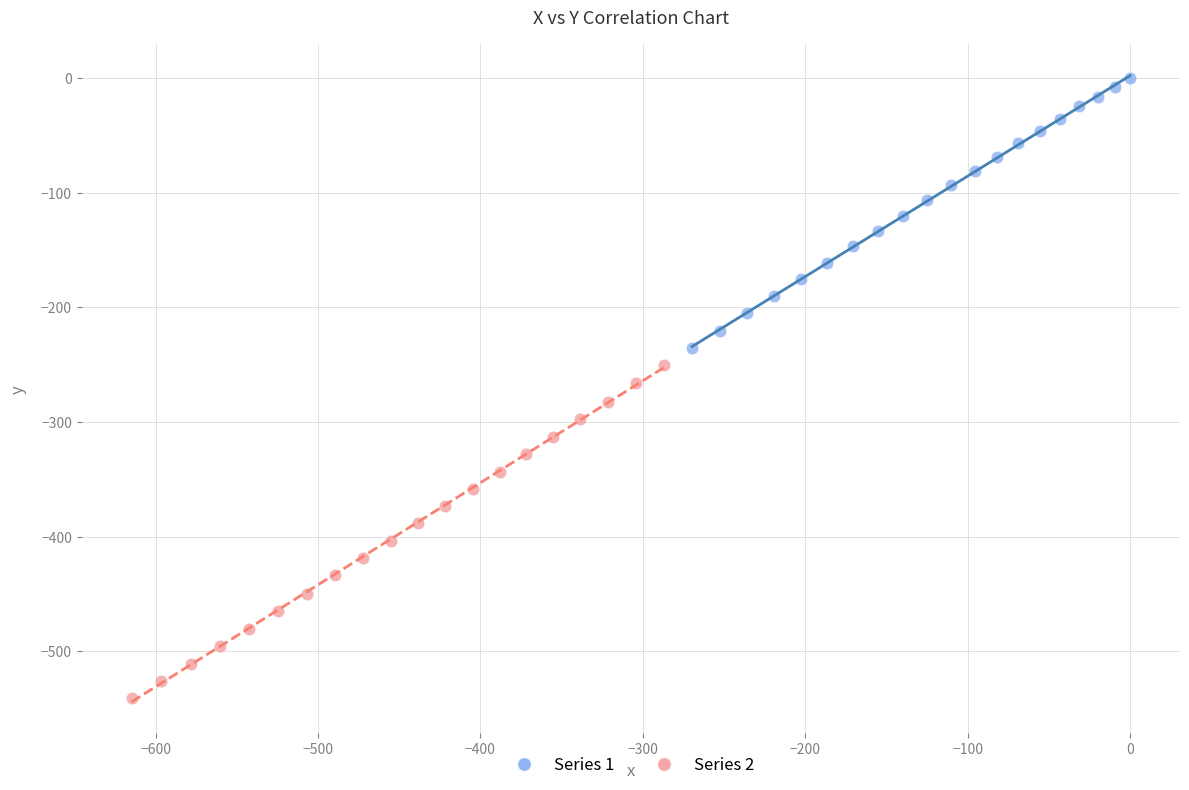

Which series contains the lowest Y value?

Series 2